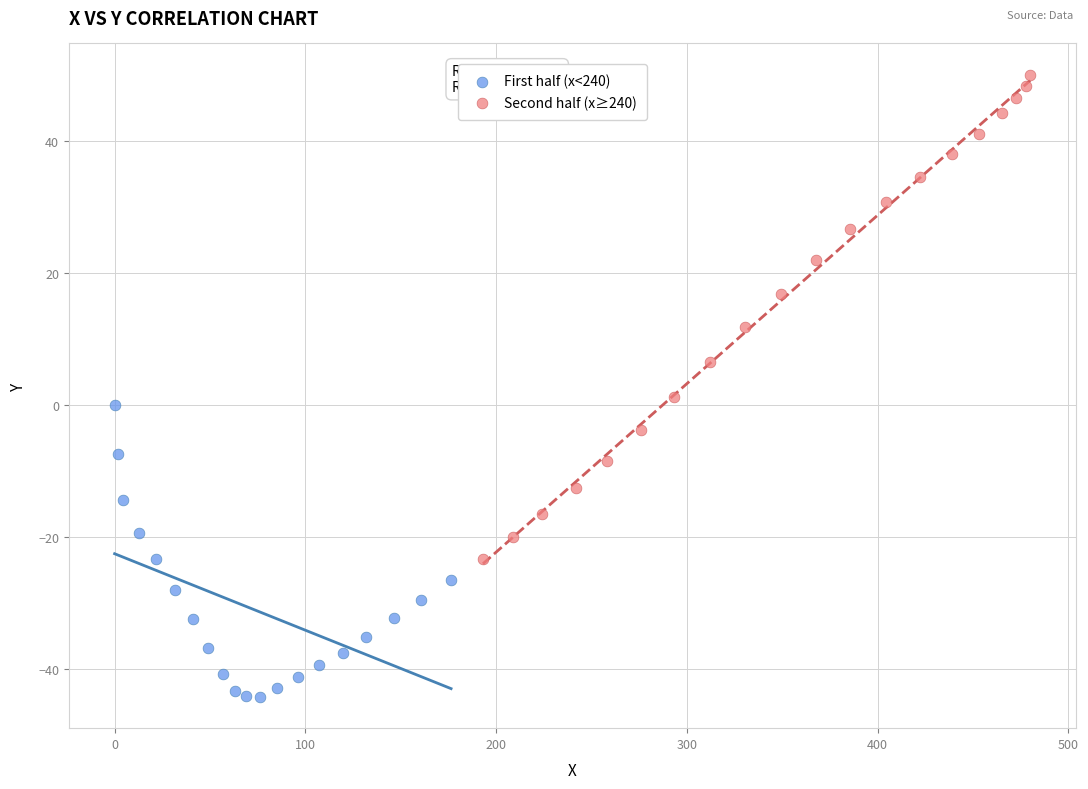

Which series has the widest spread of Y values?

Second half (x≥240)